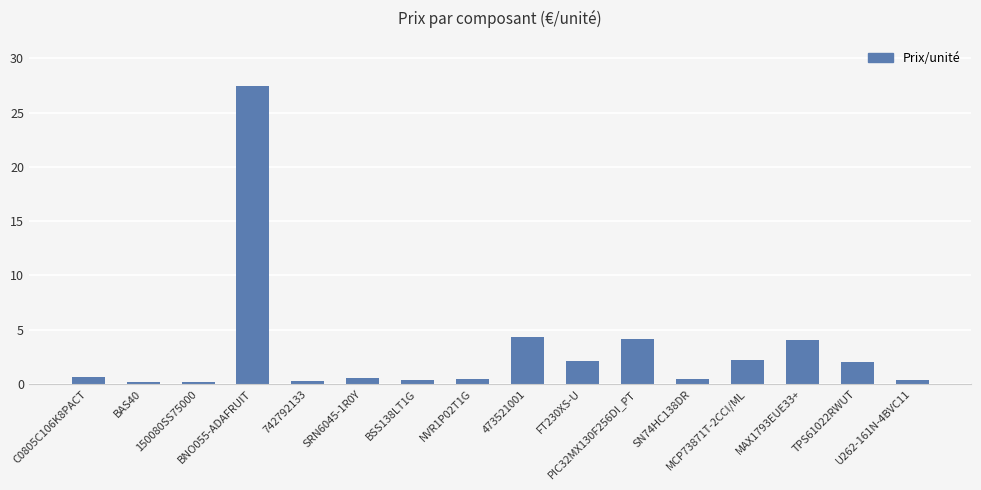

What is the value of the 9th bar from the left?

4.3